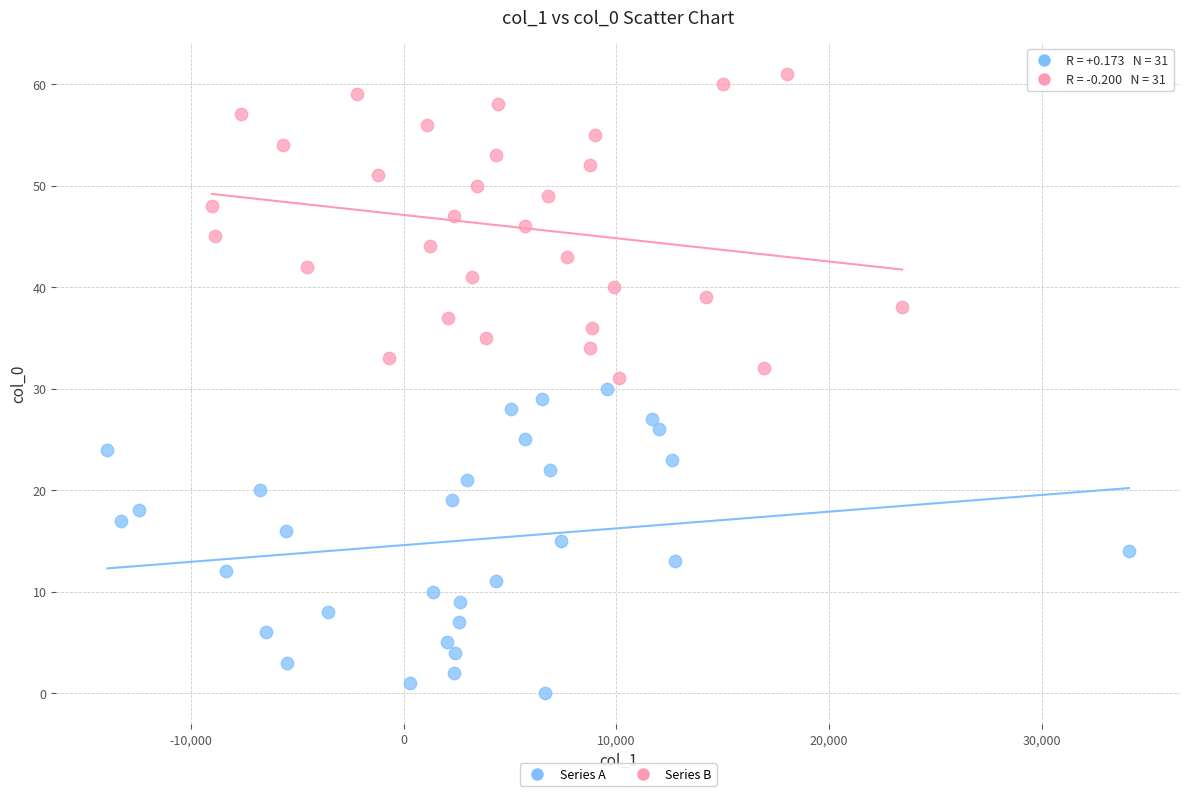

Which series reaches the maximum Y coordinate?

Series B